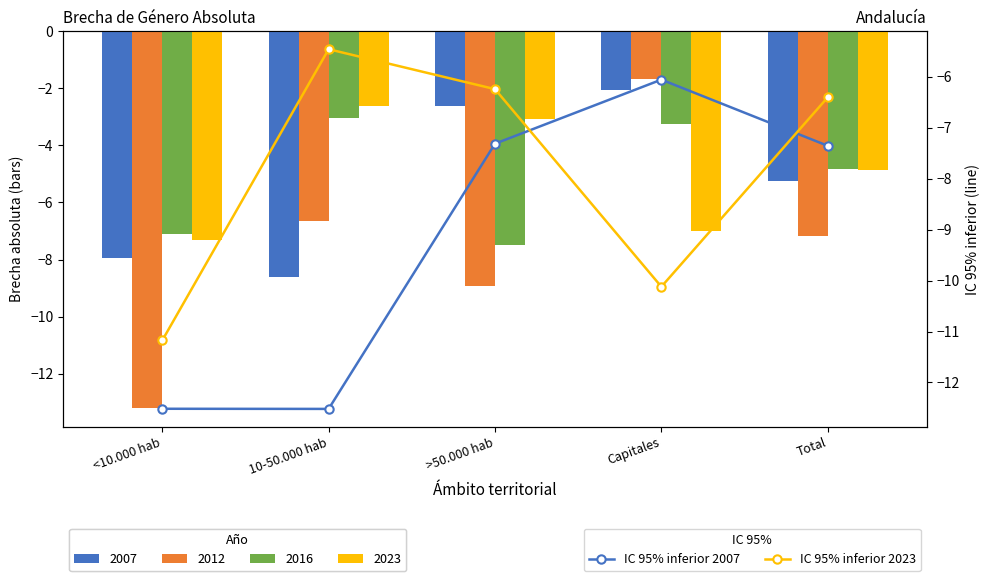

Which series changed the most between >50.000 hab and Capitales?

IC 95% inferior 2023